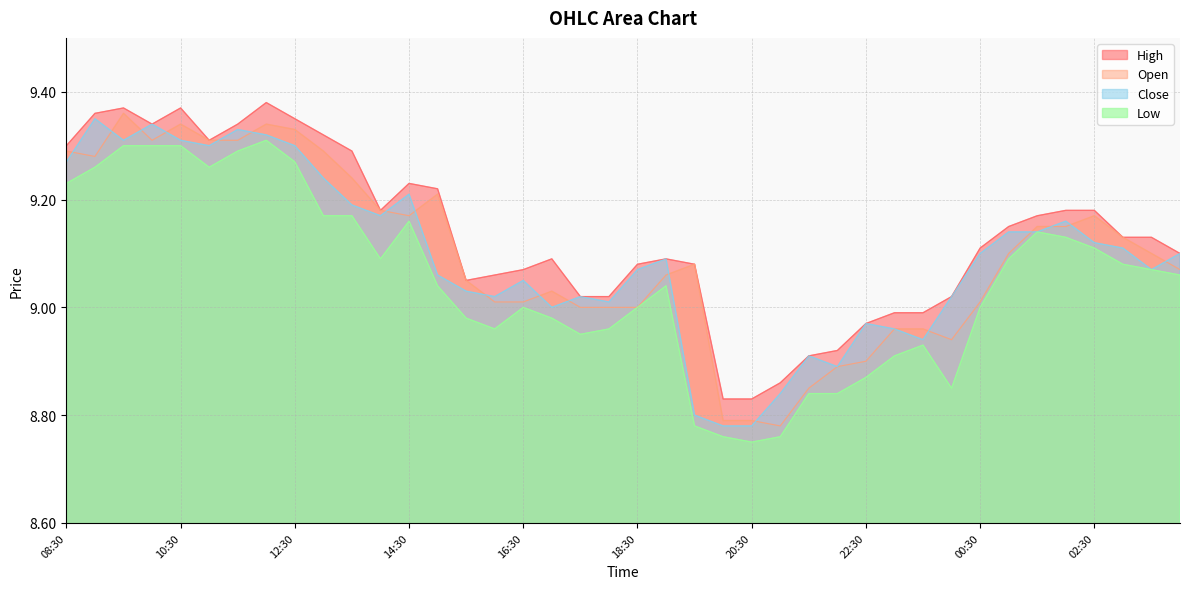

After their last crossing, which series has the higher values: open or close?

close